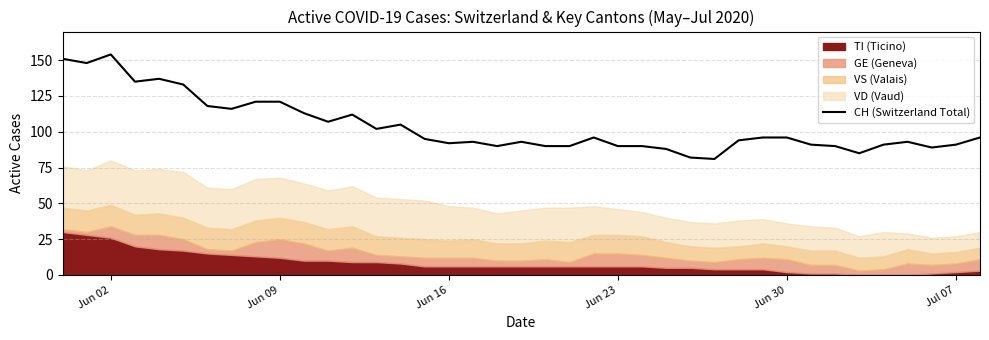

The value of CH (Switzerland Total) at Jun 23 is 90. True or false?

True